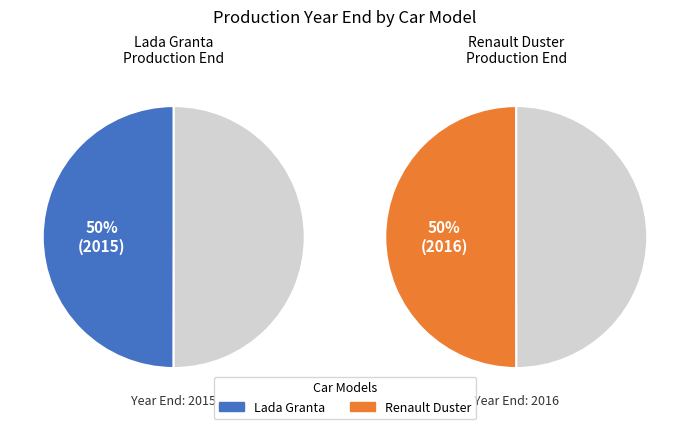

What is the smallest slice in the pie chart?

Lada Granta